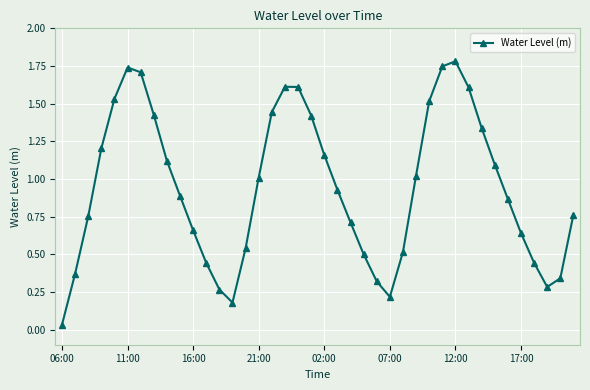

How many points are lower than both their immediate neighbors (excluding endpoints)?

3